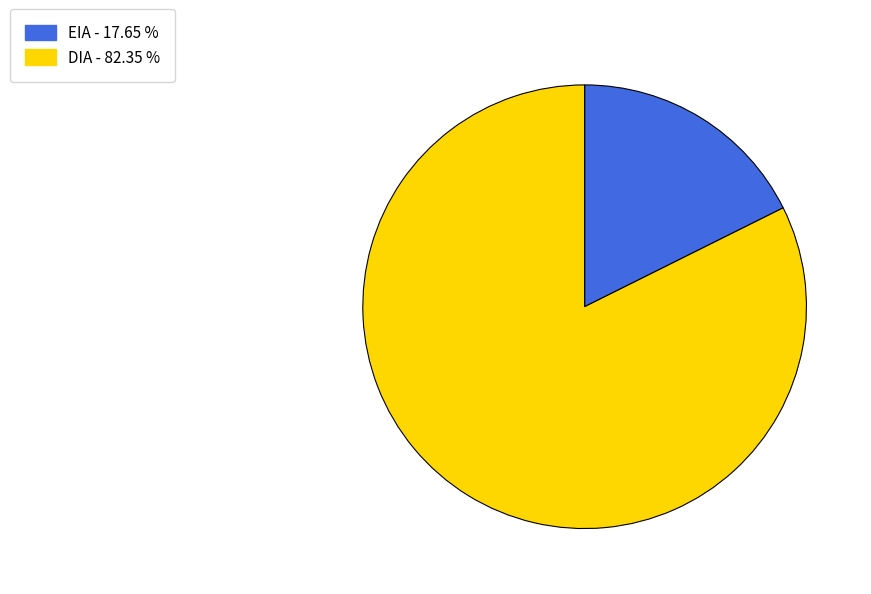

Is it true that EIA is 18% of the pie?

True